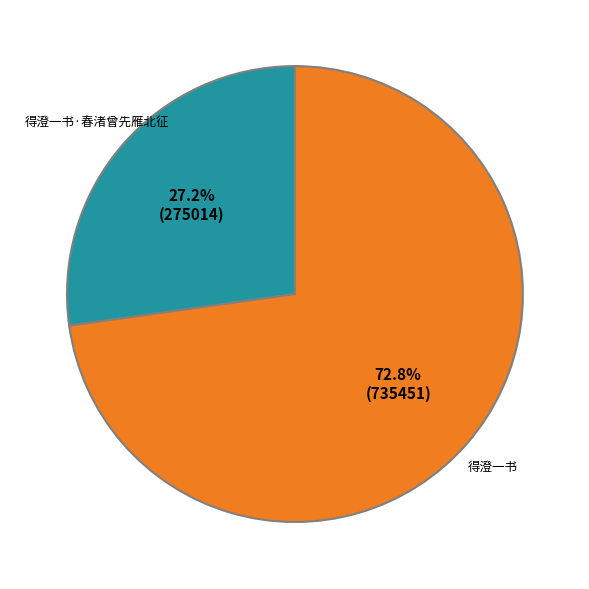

What is the total percentage of 得澄一书·春渚曾先雁北征 and 得澄一书?

100.0%